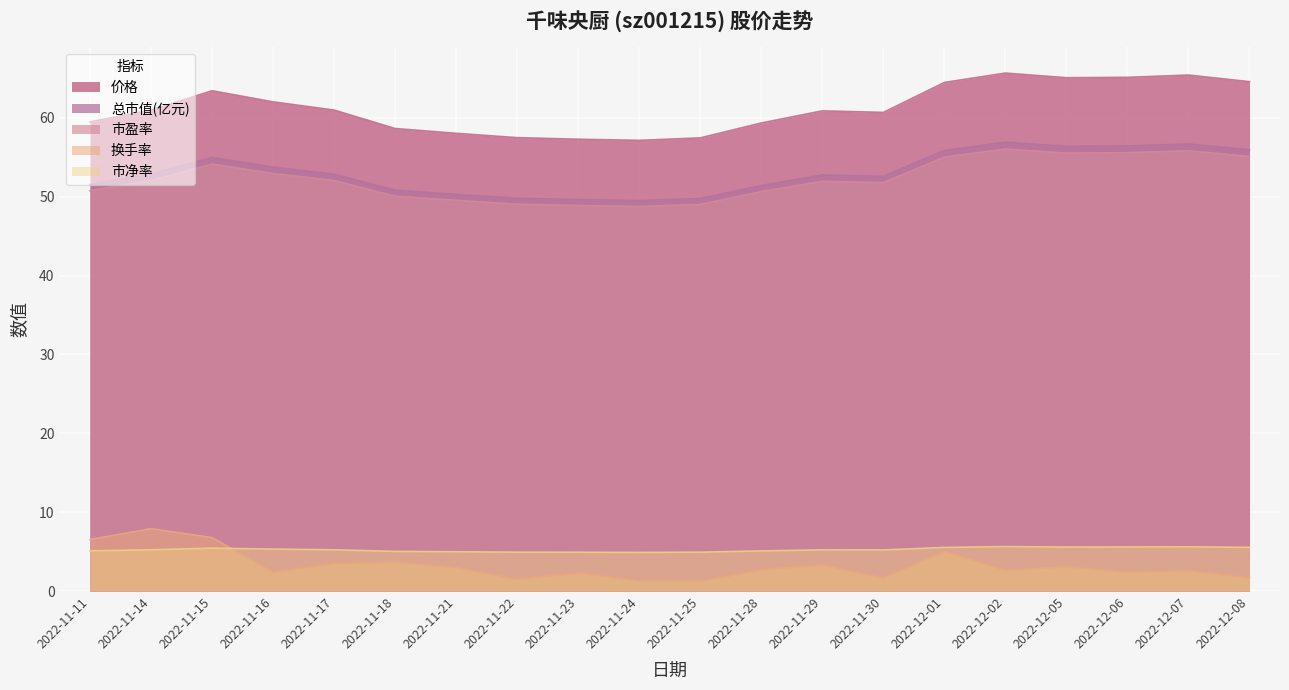

Reading right to left, extract all data points from this chart.

价格: 2022-12-08=64.6	2022-12-07=65.4	2022-12-06=65.2	2022-12-05=65.1	2022-12-02=65.7	2022-12-01=64.5	2022-11-30=60.7	2022-11-29=60.9	2022-11-28=59.4	2022-11-25=57.5	2022-11-24=57.2	2022-11-23=57.3	2022-11-22=57.5	2022-11-21=58.0	2022-11-18=58.7	2022-11-17=61.0	2022-11-16=62.0	2022-11-15=63.5	2022-11-14=61.0	2022-11-11=59.5
总市值(亿元): 2022-12-08=56.0	2022-12-07=56.7	2022-12-06=56.5	2022-12-05=56.4	2022-12-02=56.9	2022-12-01=55.9	2022-11-30=52.6	2022-11-29=52.8	2022-11-28=51.4	2022-11-25=49.8	2022-11-24=49.5	2022-11-23=49.6	2022-11-22=49.8	2022-11-21=50.3	2022-11-18=50.8	2022-11-17=52.9	2022-11-16=53.8	2022-11-15=55.0	2022-11-14=52.9	2022-11-11=51.6
市盈率: 2022-12-08=55.1	2022-12-07=55.8	2022-12-06=55.6	2022-12-05=55.5	2022-12-02=56.0	2022-12-01=55.0	2022-11-30=51.8	2022-11-29=52.0	2022-11-28=50.6	2022-11-25=49.0	2022-11-24=48.8	2022-11-23=48.9	2022-11-22=49.1	2022-11-21=49.5	2022-11-18=50.1	2022-11-17=52.1	2022-11-16=53.0	2022-11-15=54.1	2022-11-14=52.1	2022-11-11=50.8
换手率: 2022-12-08=1.7	2022-12-07=2.6	2022-12-06=2.4	2022-12-05=3.1	2022-12-02=2.6	2022-12-01=5.0	2022-11-30=1.7	2022-11-29=3.3	2022-11-28=2.7	2022-11-25=1.2	2022-11-24=1.3	2022-11-23=2.3	2022-11-22=1.5	2022-11-21=3.0	2022-11-18=3.7	2022-11-17=3.5	2022-11-16=2.4	2022-11-15=6.8	2022-11-14=7.9	2022-11-11=6.5
市净率: 2022-12-08=5.5	2022-12-07=5.6	2022-12-06=5.6	2022-12-05=5.6	2022-12-02=5.6	2022-12-01=5.5	2022-11-30=5.2	2022-11-29=5.2	2022-11-28=5.1	2022-11-25=4.9	2022-11-24=4.9	2022-11-23=4.9	2022-11-22=4.9	2022-11-21=5.0	2022-11-18=5.0	2022-11-17=5.2	2022-11-16=5.3	2022-11-15=5.4	2022-11-14=5.2	2022-11-11=5.1